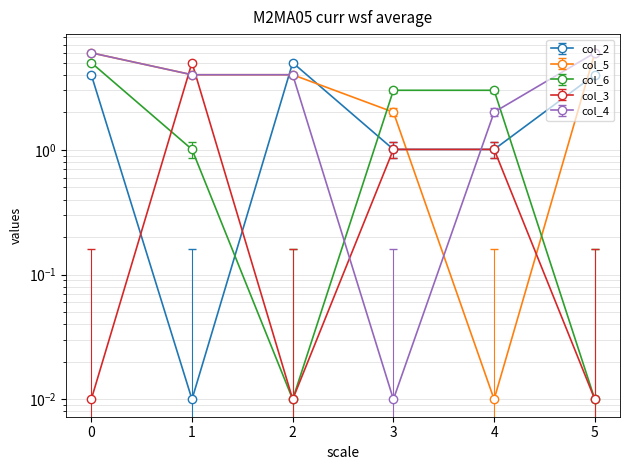

At how many categories does at least one series exceed 1?

6